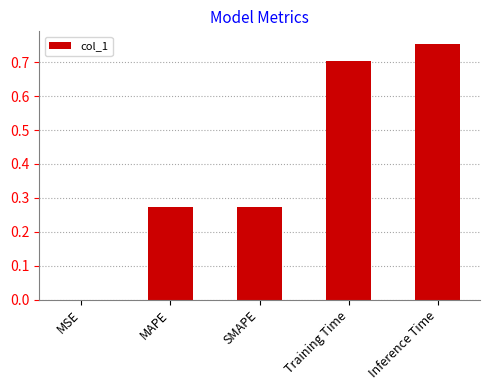

Which has a higher value, Training Time or MSE?

Training Time